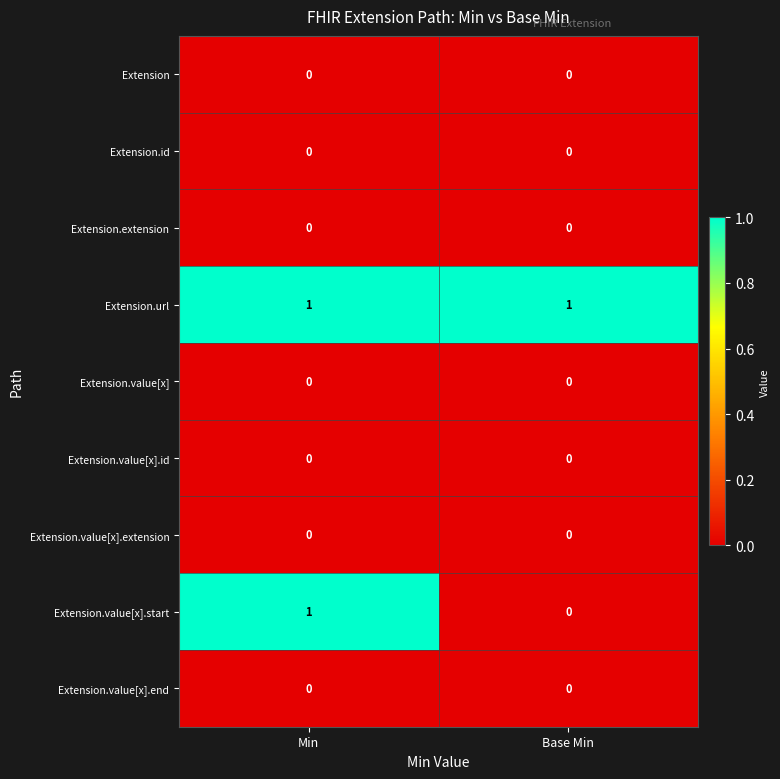

Which series has the largest range (max minus min)?

Extension.value[x].start